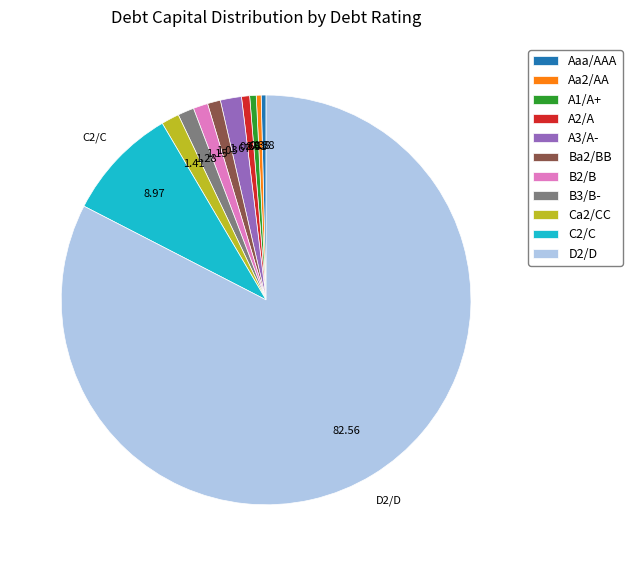

Which has a higher value, C2/C or Aa2/AA?

C2/C